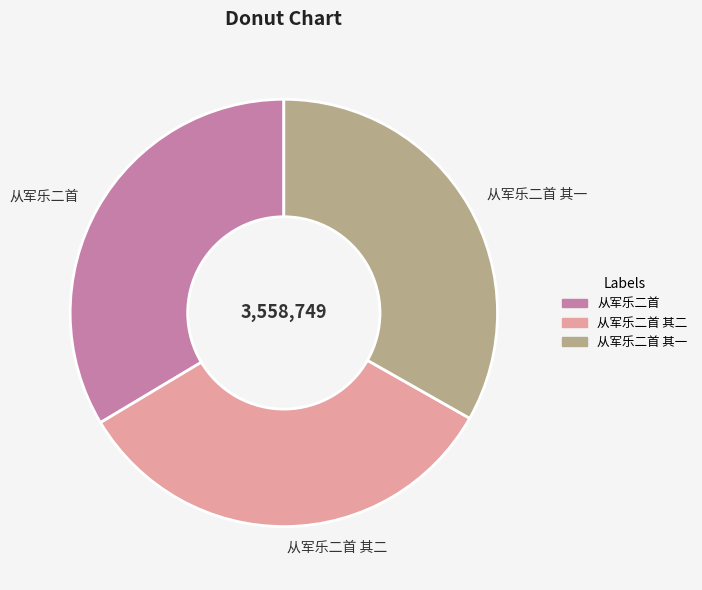

How many slices are in this pie chart?

3